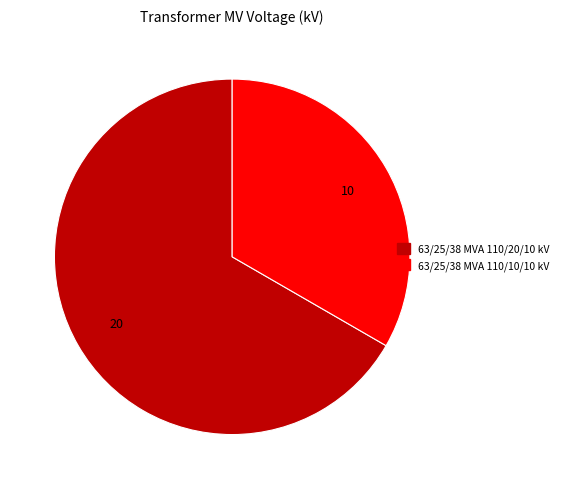

Between 63/25/38 MVA 110/10/10 kV and 63/25/38 MVA 110/20/10 kV, which is larger?

63/25/38 MVA 110/20/10 kV